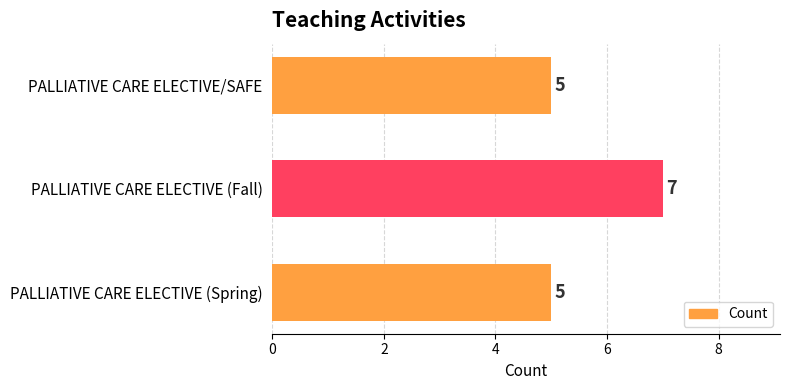

What is the ratio of the value at PALLIATIVE CARE ELECTIVE (Fall) to the value at PALLIATIVE CARE ELECTIVE/SAFE?

1.4